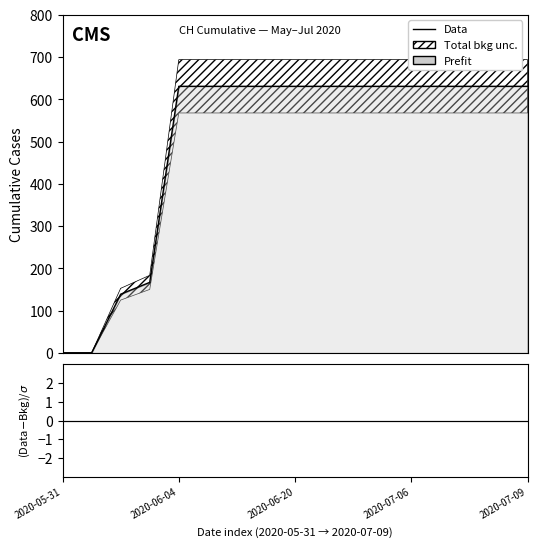

What is the difference between the maximum and minimum values in the Data series?

631